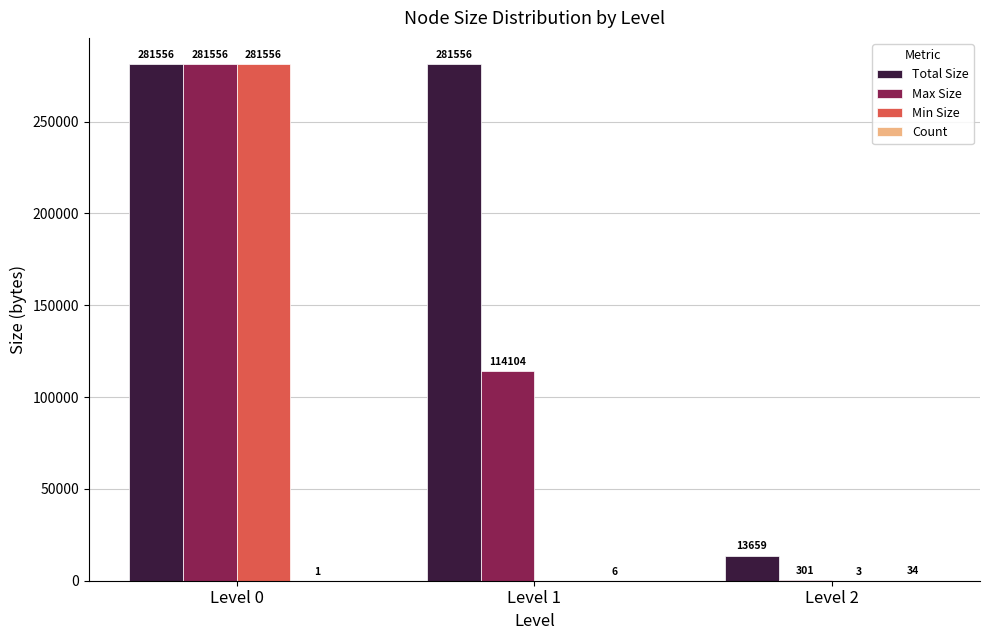

Which series changed the most between Level 0 and Level 2?

Min Size